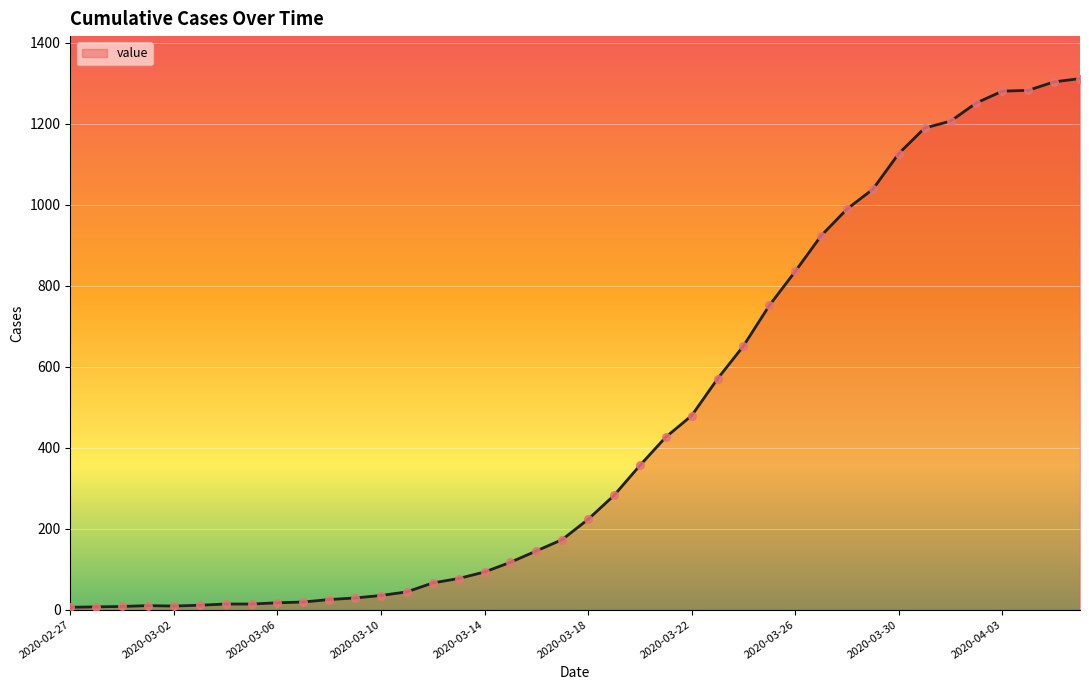

What is the difference between the maximum and minimum values?

1305